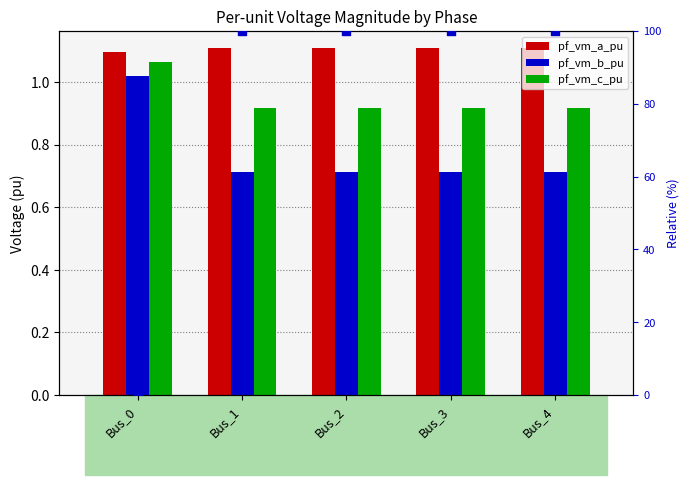

What is the total value across all series at Bus_2?

102.7